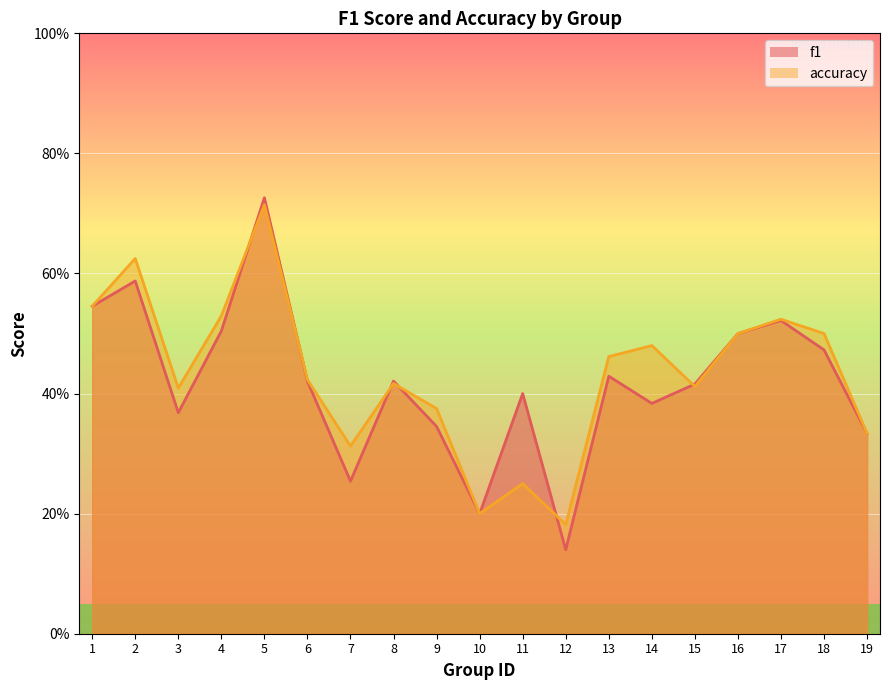

What are all the series names shown in the legend?

f1, accuracy